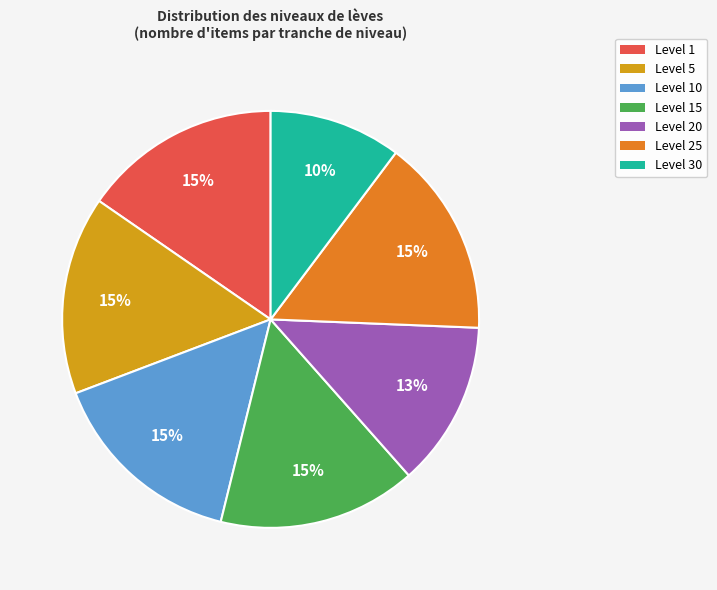

To the nearest percent, what is the difference between the largest and smallest slice percentages?

5%